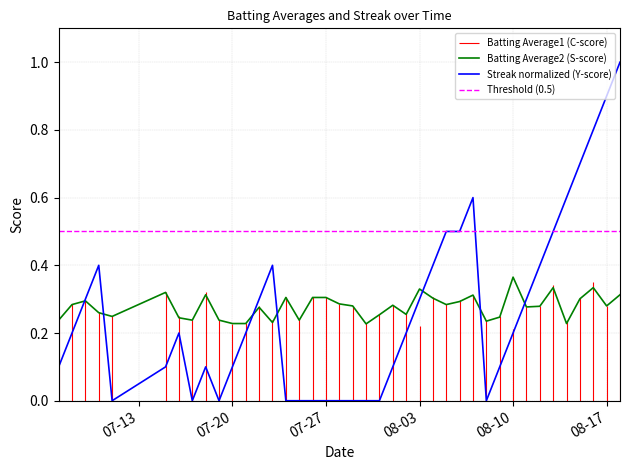

Is it true that Streak normalized (Y-score) equals 0.1 at 07-20?

True